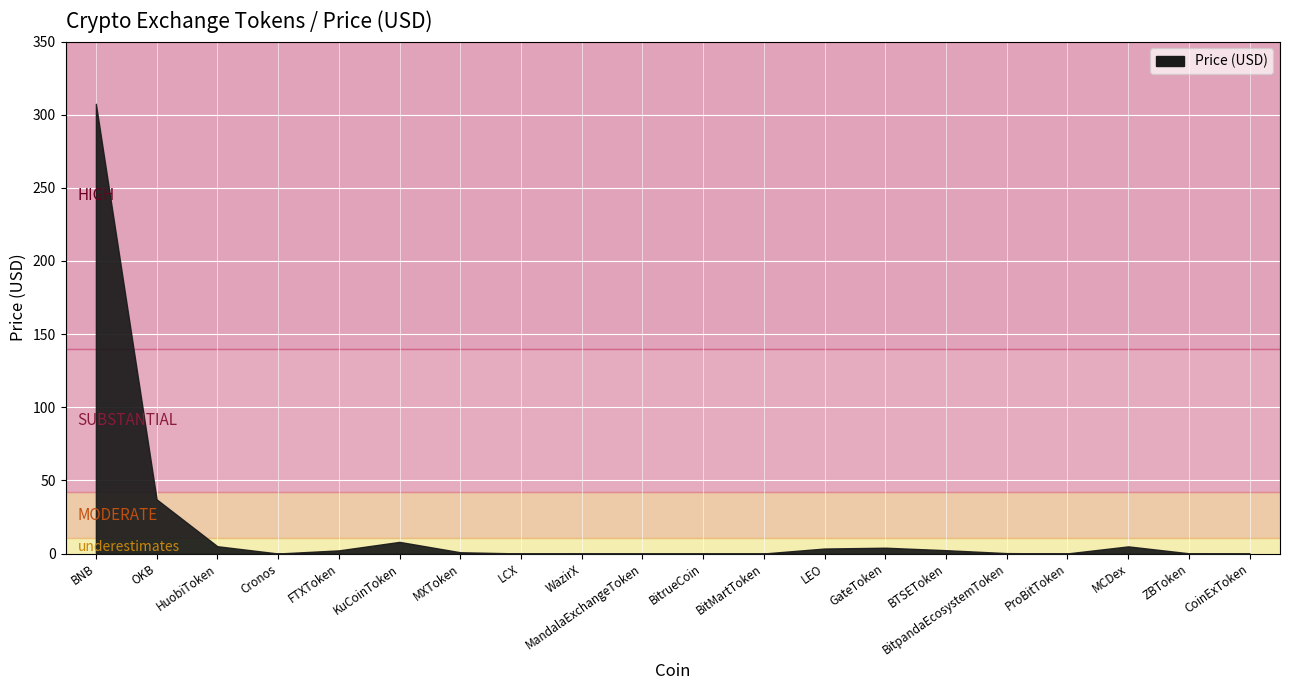

What is the change in value from MXToken to ProBitToken?

-0.8